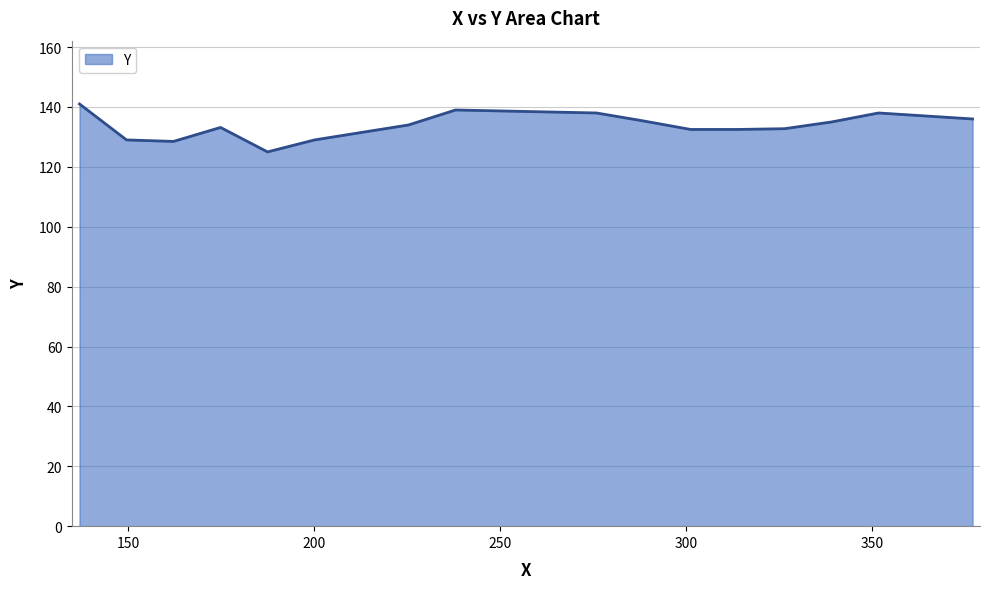

What is the greatest value displayed?

141.0